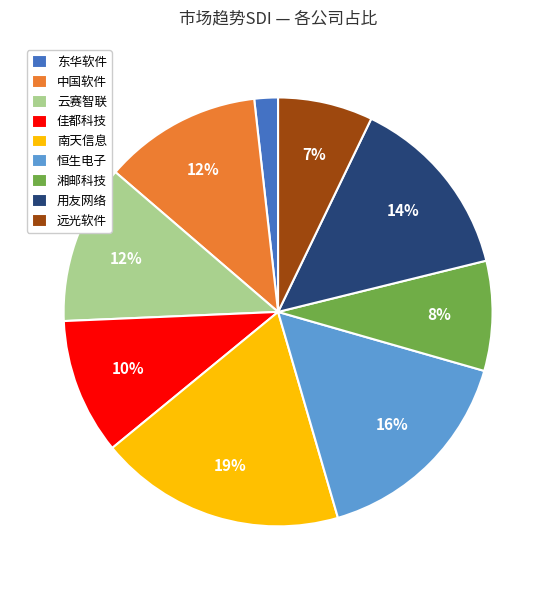

Which slice is the largest?

南天信息